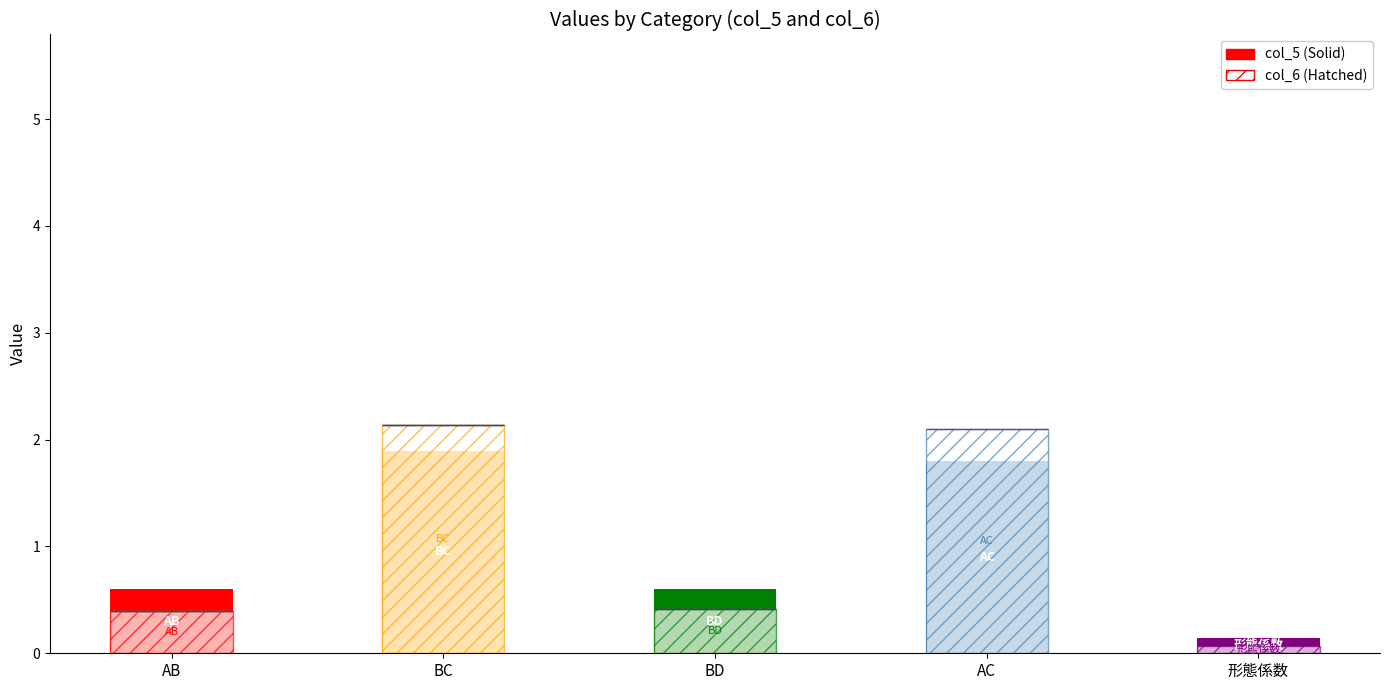

What is the total value across all series at BD?

1.0